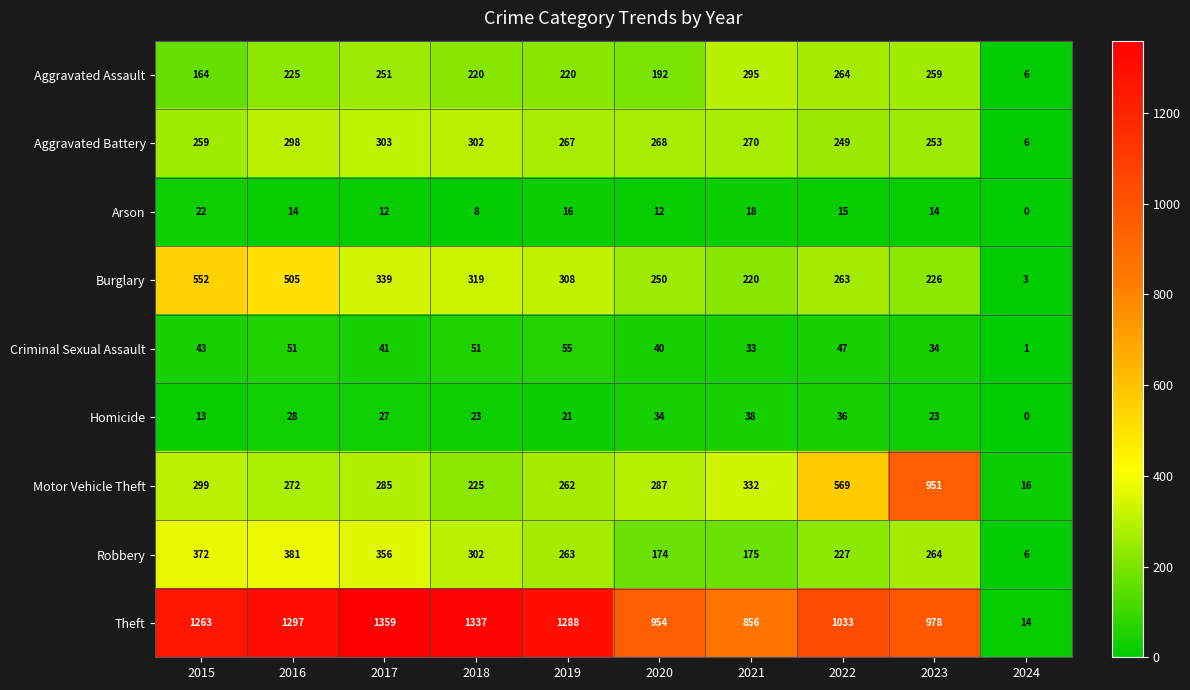

Where is Motor Vehicle Theft nearest to the value 483?

2022